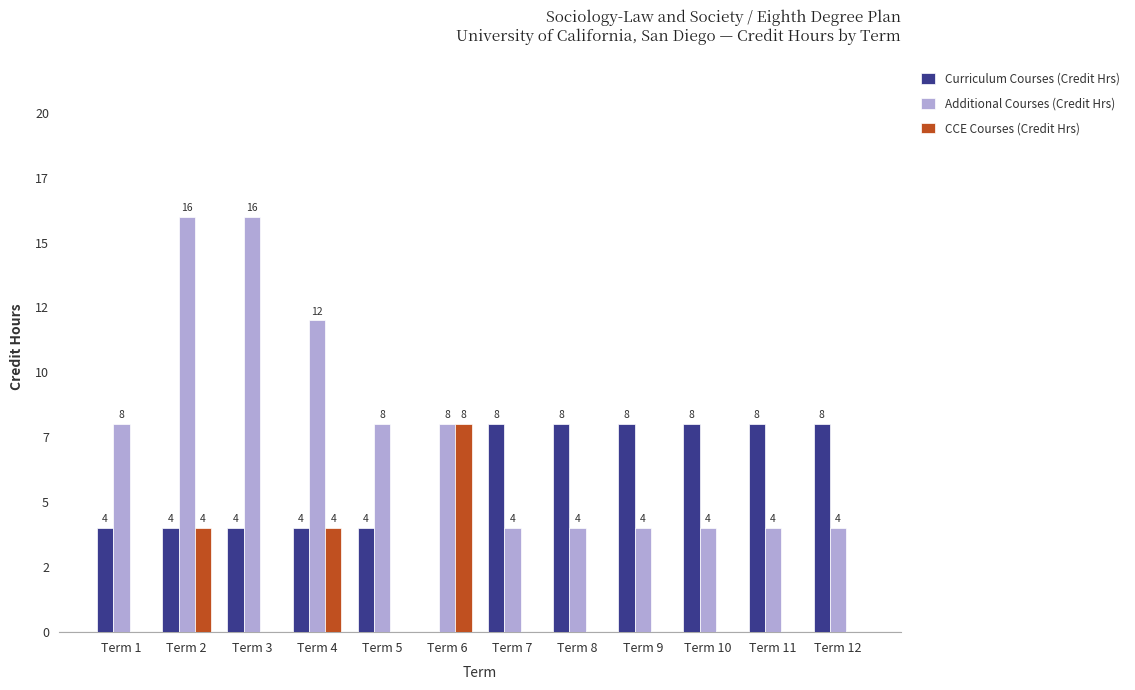

Reading left to right, transcribe all the data shown in this chart.

Curriculum Courses (Credit Hrs): Term 1=4	Term 2=4	Term 3=4	Term 4=4	Term 5=4	Term 6=0	Term 7=8	Term 8=8	Term 9=8	Term 10=8	Term 11=8	Term 12=8
Additional Courses (Credit Hrs): Term 1=8	Term 2=16	Term 3=16	Term 4=12	Term 5=8	Term 6=8	Term 7=4	Term 8=4	Term 9=4	Term 10=4	Term 11=4	Term 12=4
CCE Courses (Credit Hrs): Term 1=0	Term 2=4	Term 3=0	Term 4=4	Term 5=0	Term 6=8	Term 7=0	Term 8=0	Term 9=0	Term 10=0	Term 11=0	Term 12=0